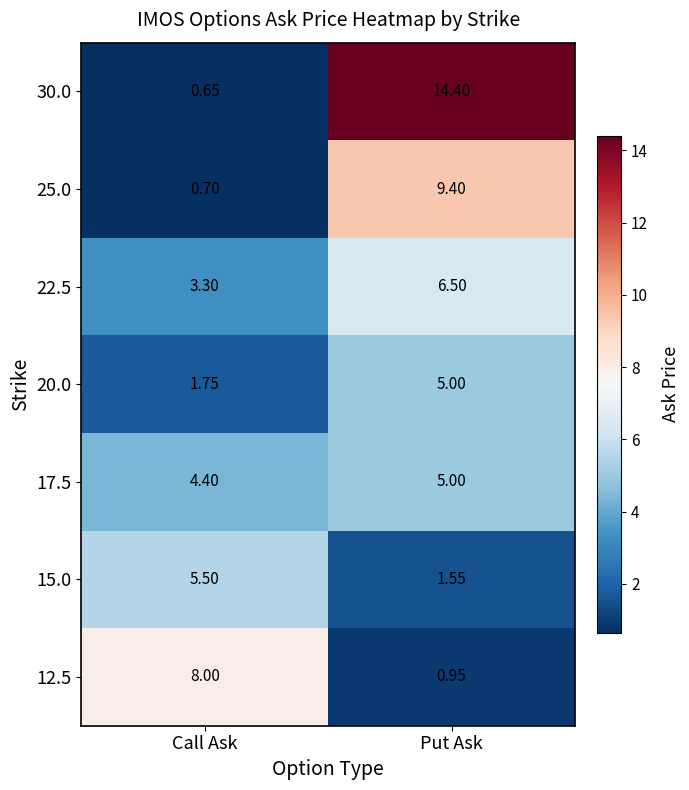

Rank the categories by 12.5 value from lowest to highest.

Put Ask, Call Ask